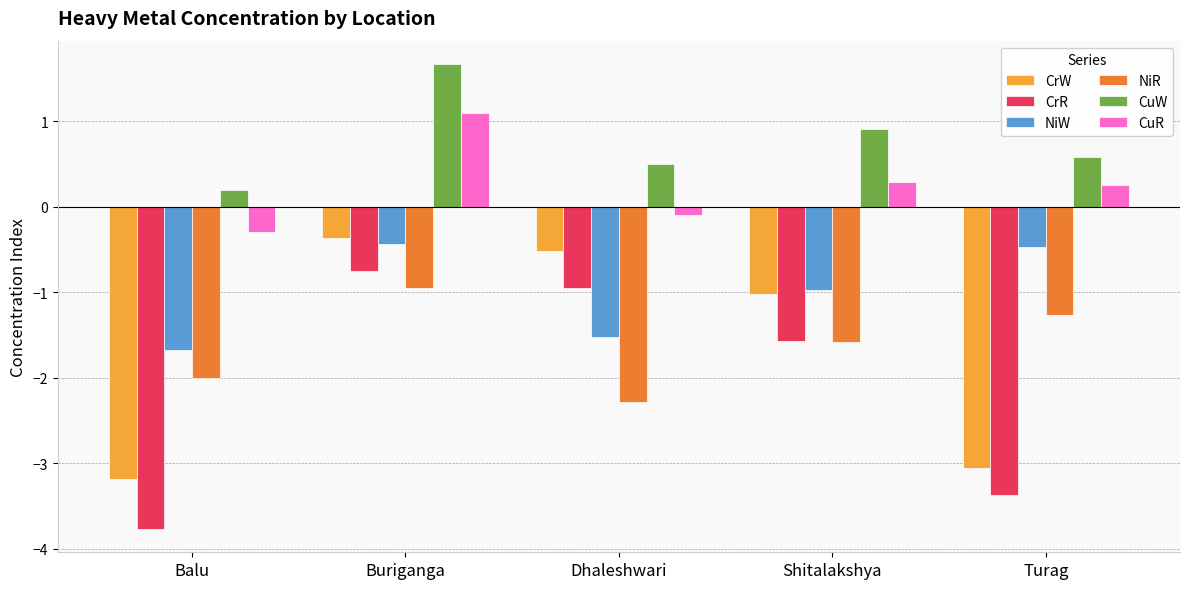

Which series has the widest spread of values?

CrR